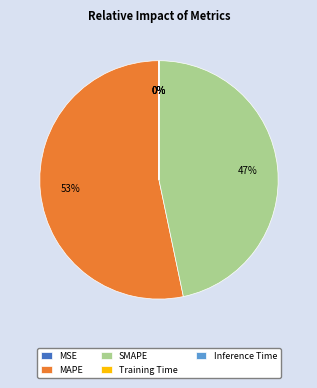

Does MAPE account for over 50% of the chart?

Yes